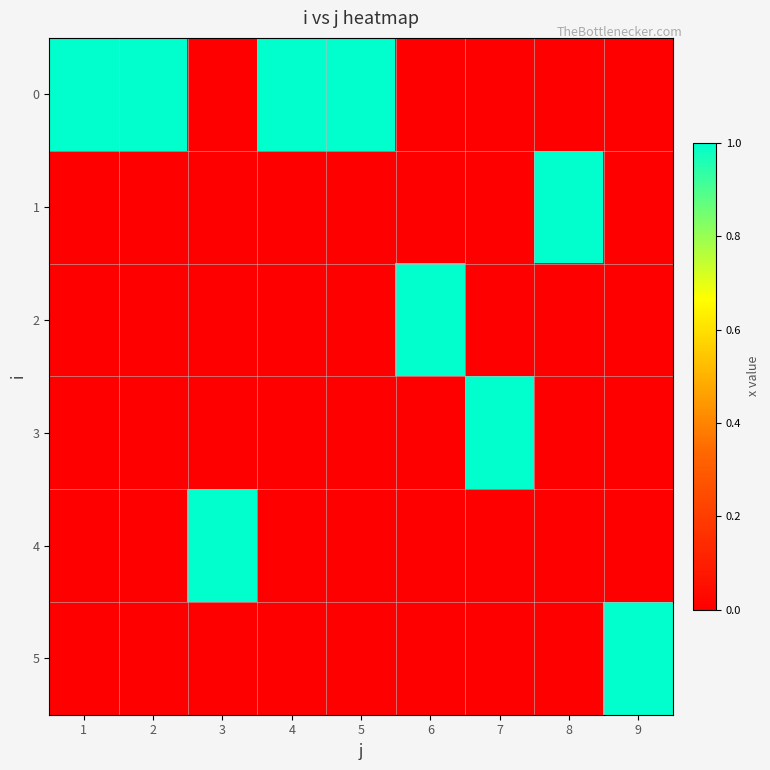

Which has a higher value, 2 or 9?

2